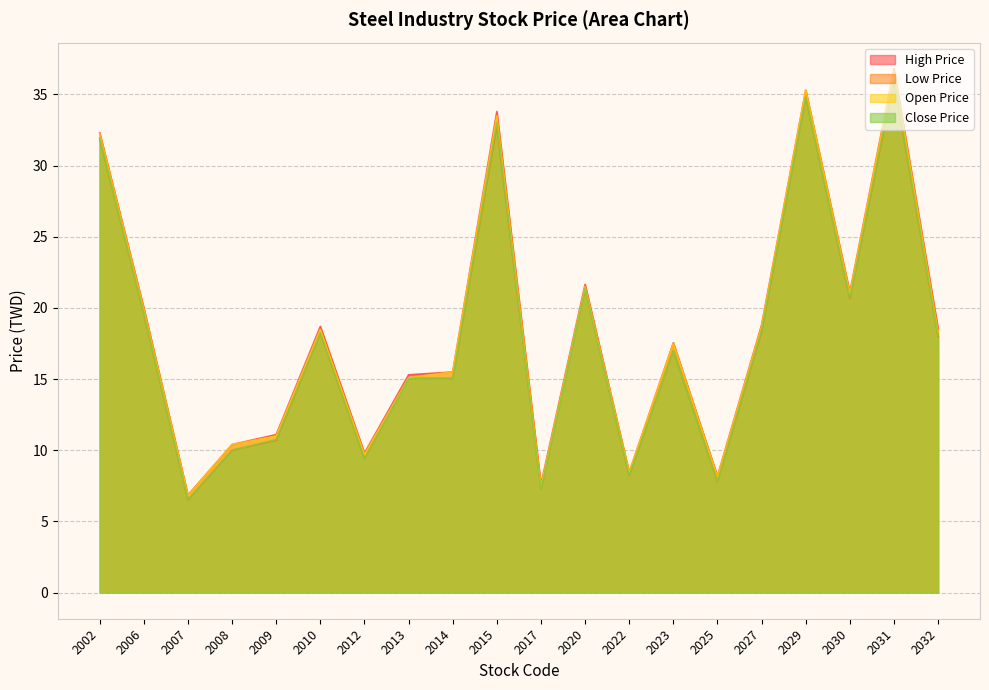

How many interior local valleys does the Low Price series have?

6